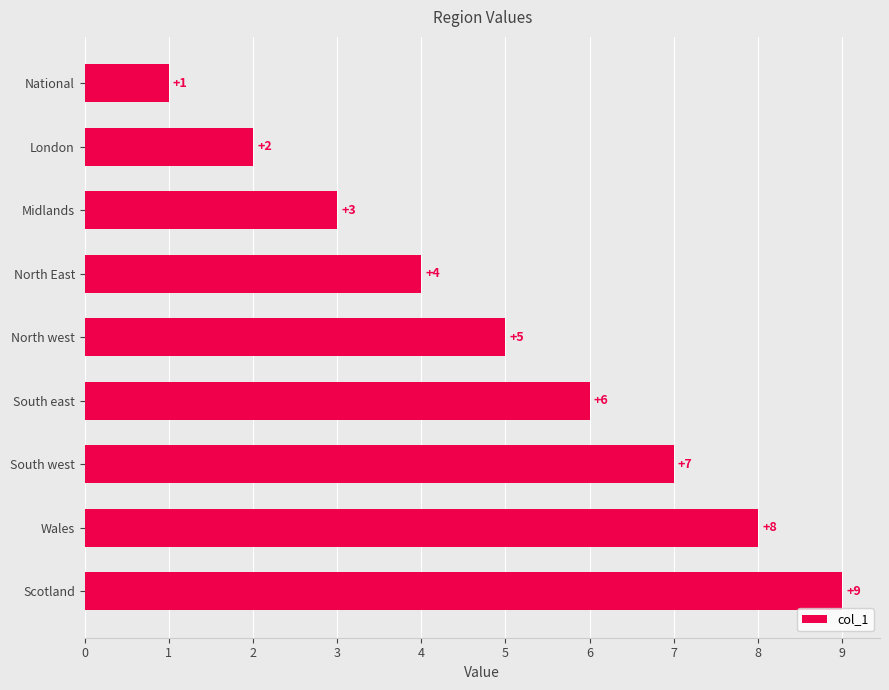

What is the average value?

5